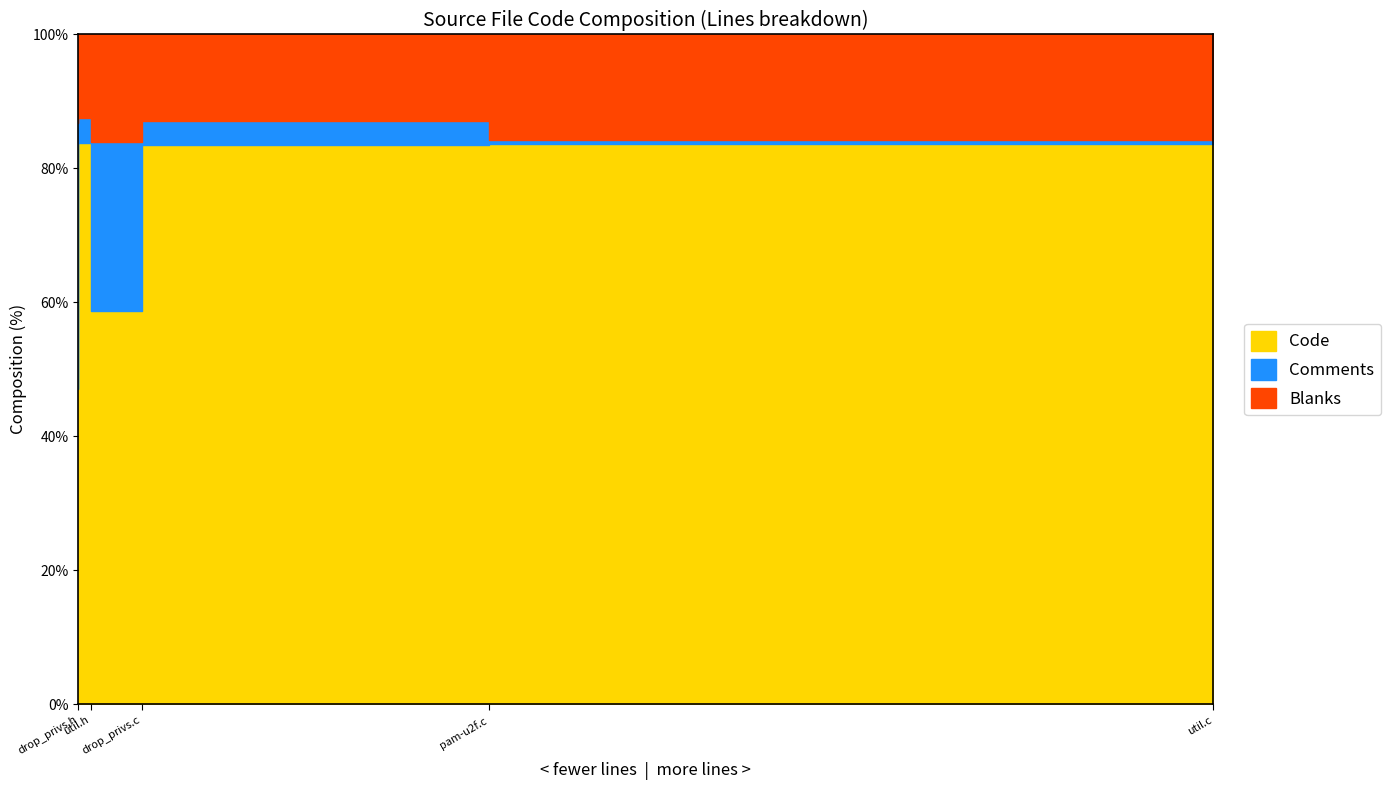

Which series has the largest range (max minus min)?

Code